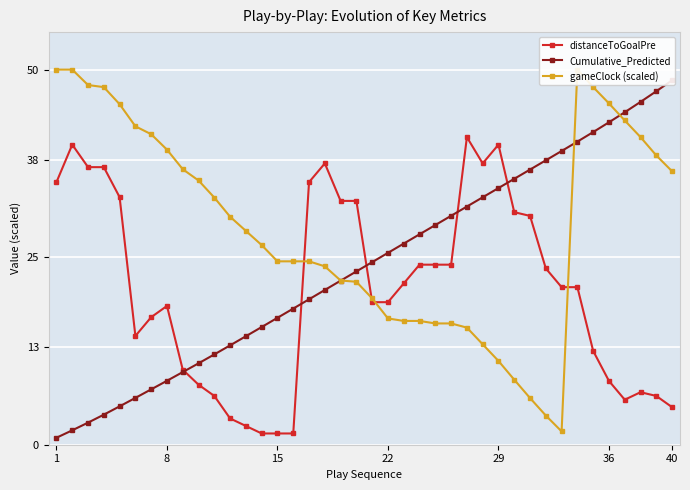

How many interior local peaks does the distanceToGoalPre series have?

6